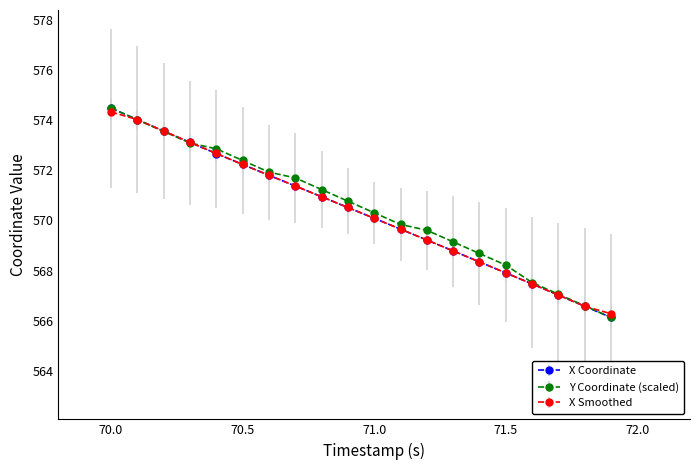

True or false: X Coordinate has more than 1 points higher than both neighbors.

False